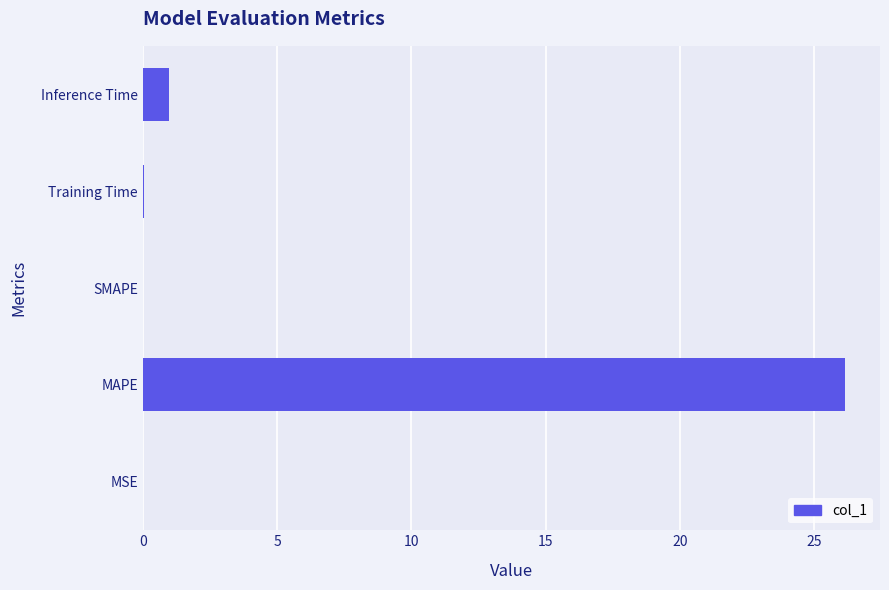

The chart shows a value of 0.0 at SMAPE. True or false?

True